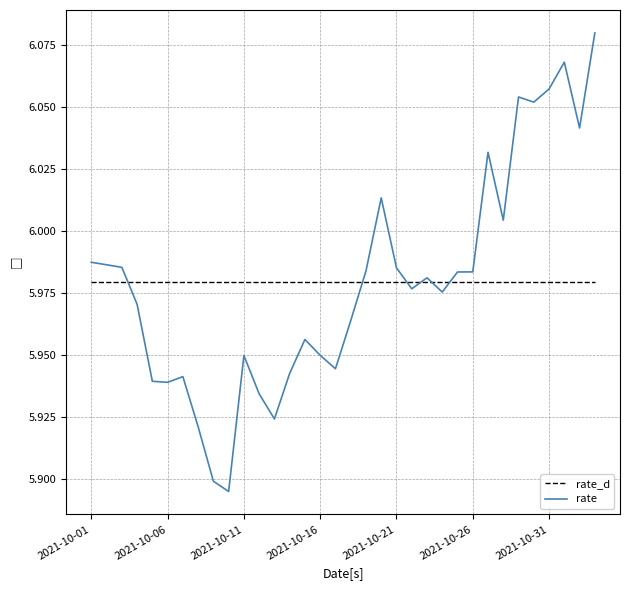

True or false: rate has more than 1 interior local peaks.

True